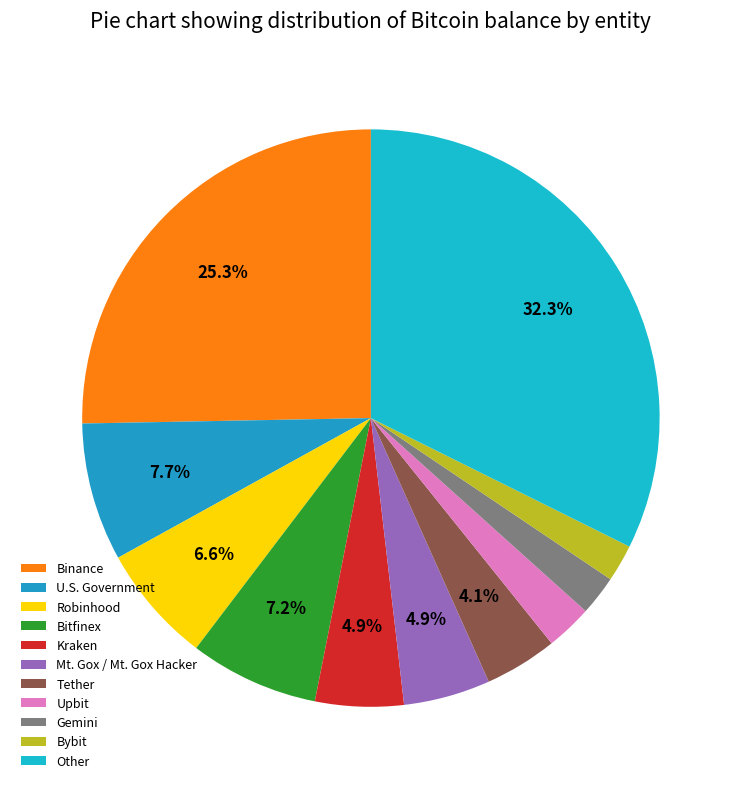

Is it true that Gemini is 2% of the pie?

True